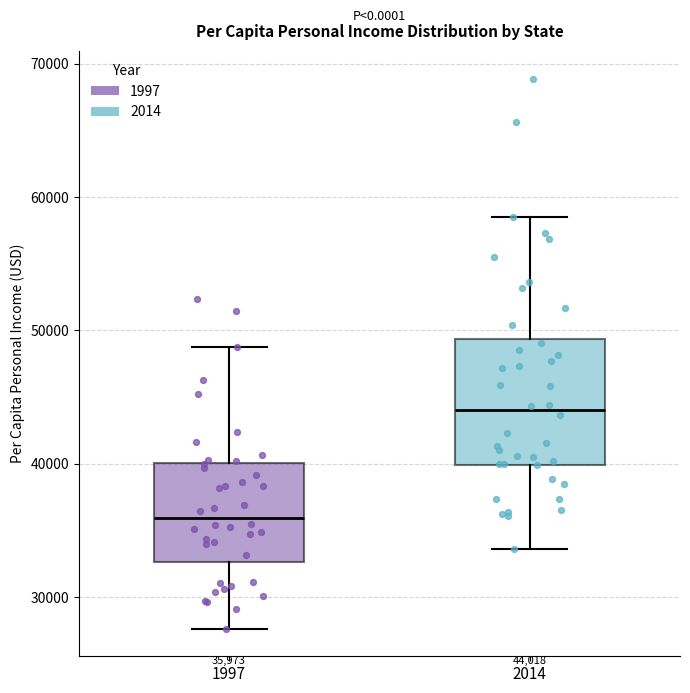

Which box is the tallest, from its lower edge to its upper edge?

2014